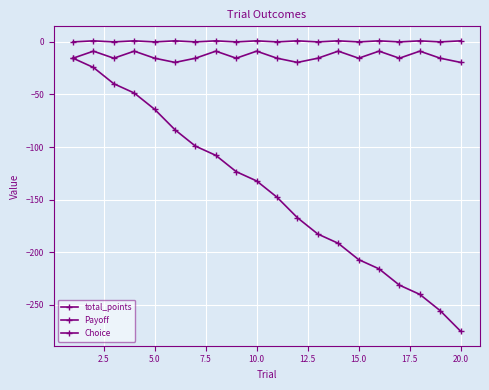

True or false: Choice and total_points intersect in this chart.

False